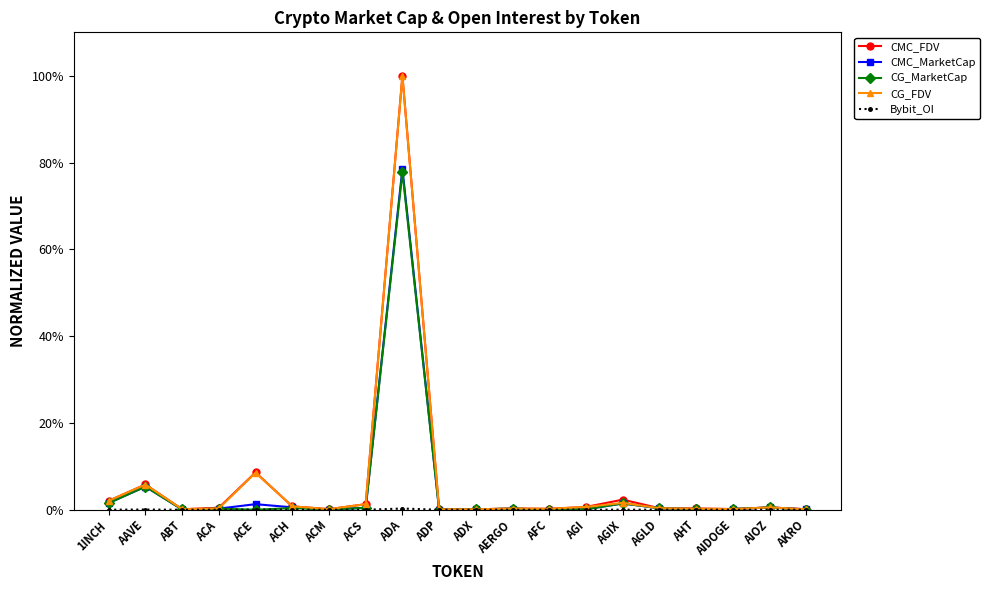

What is the difference between the maximum and minimum values in the CG_FDV series?

99.8